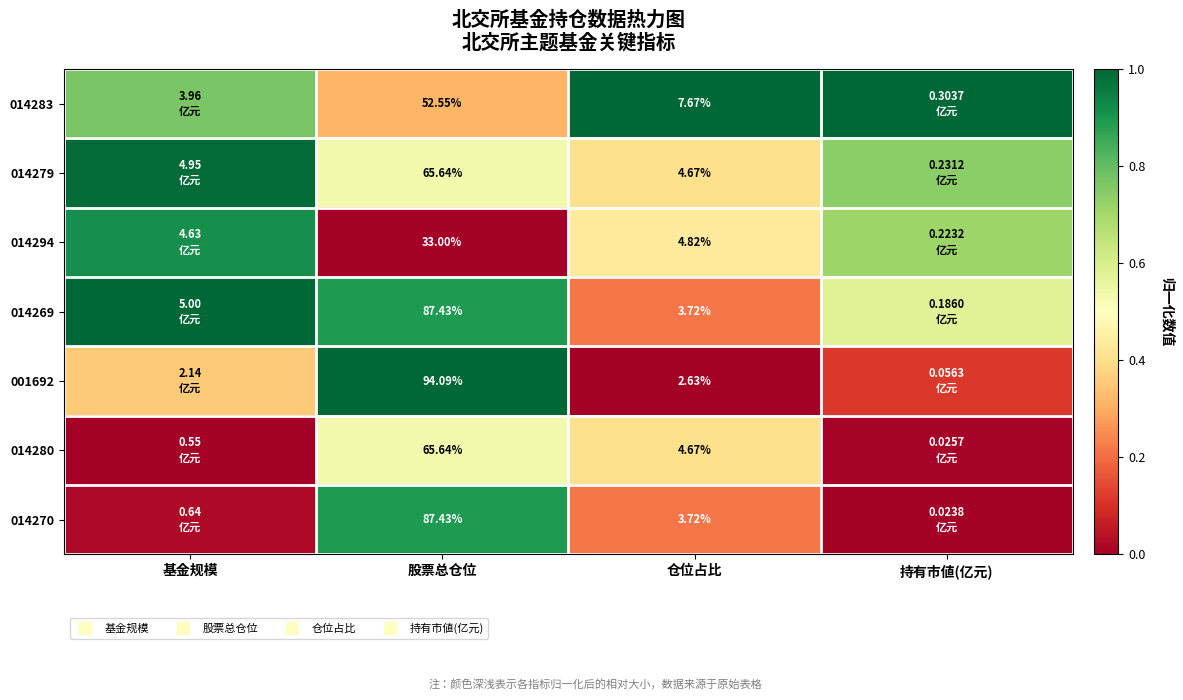

True or false: 014280 has a value of 0.0 at 持有市値(亿元).

False